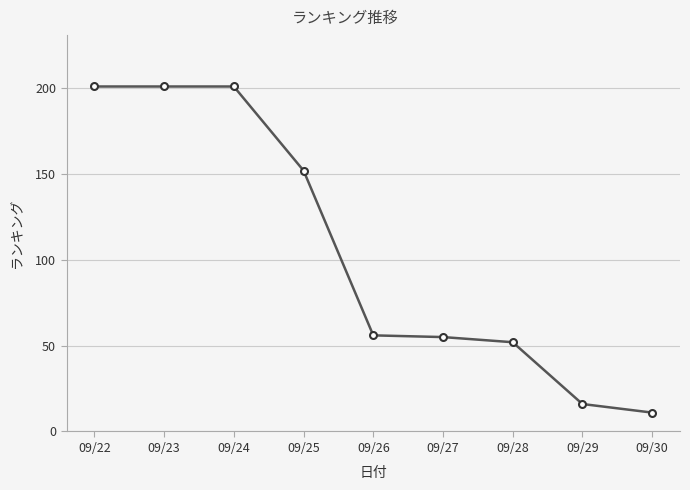

What is the change in value from 09/25 to 09/30?

-141